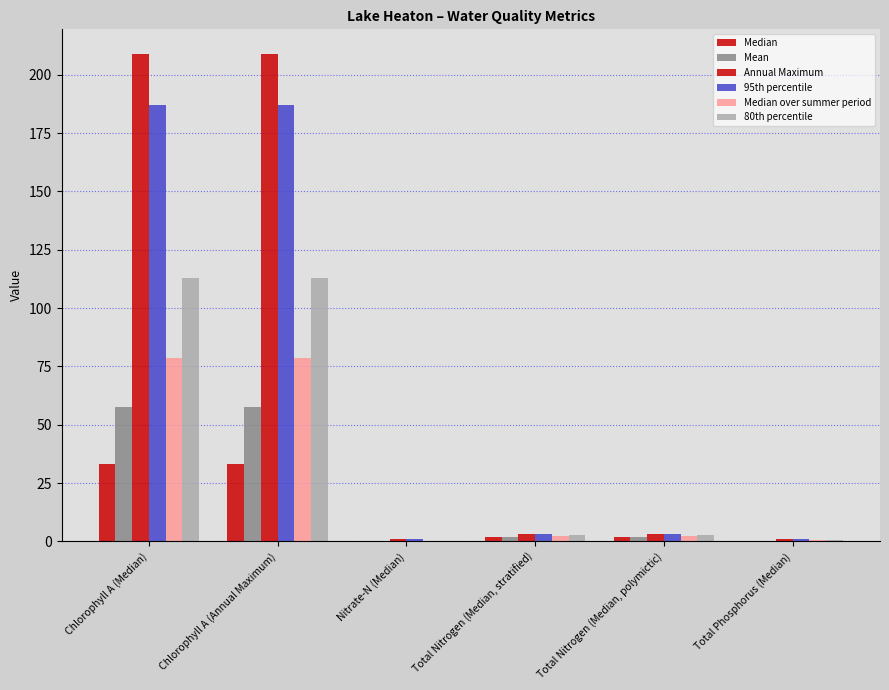

At which label is Annual Maximum closest to 104?

Total Nitrogen (Median, stratified)